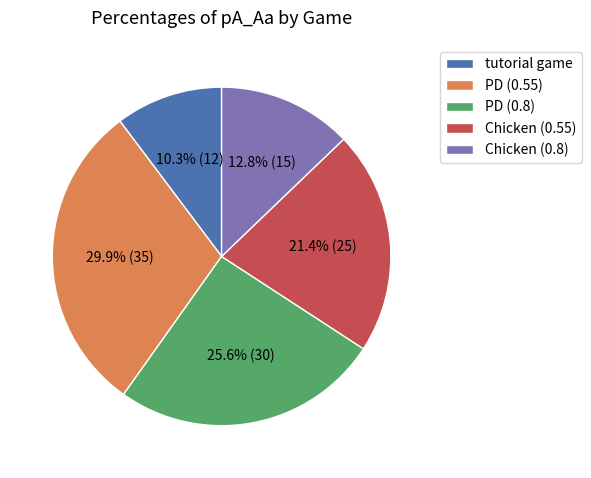

How many slices are in this pie chart?

5